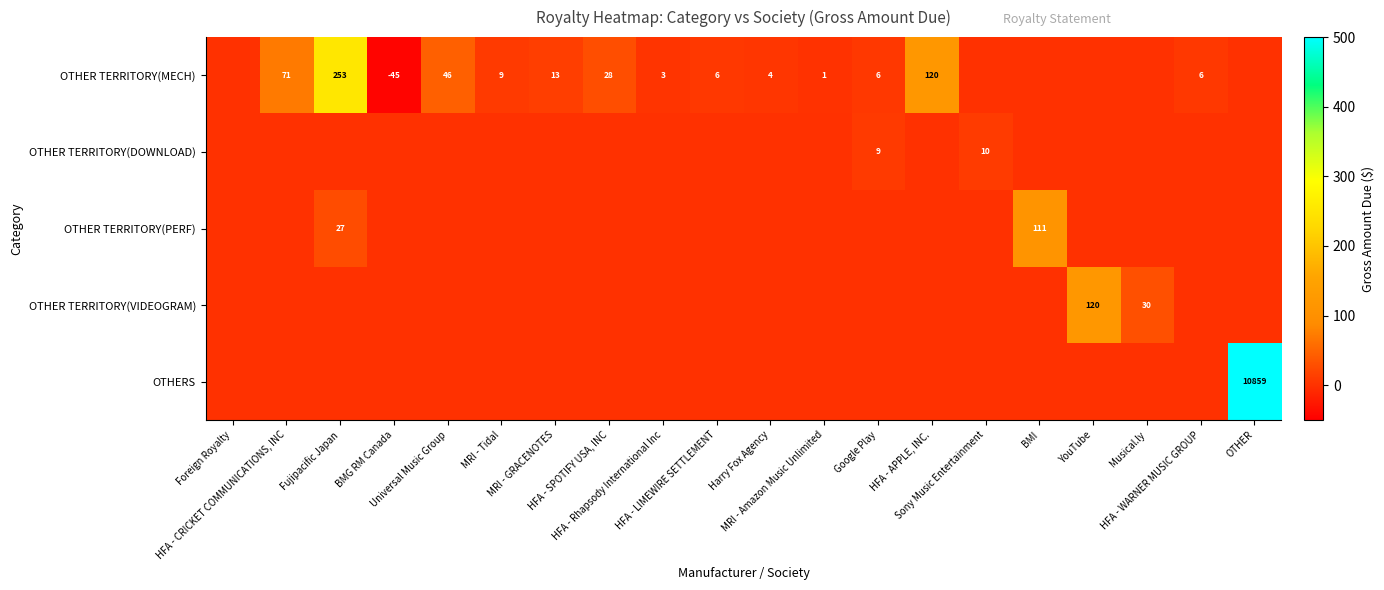

What is the total value across all series at HFA - APPLE, INC.?

120